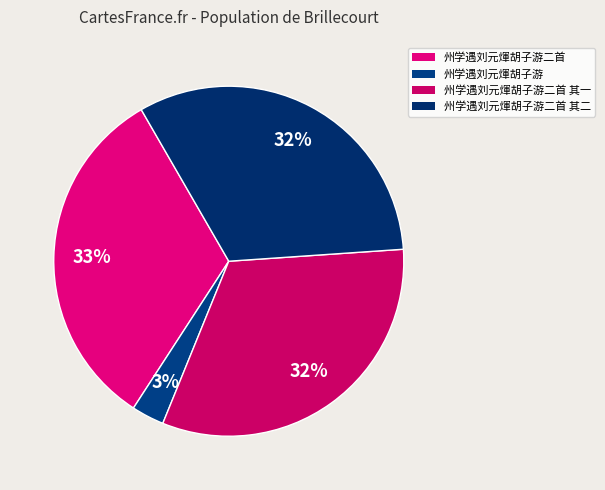

What percentage is the 州学遇刘元煇胡子游二首 其二 slice, to the nearest percent?

32%